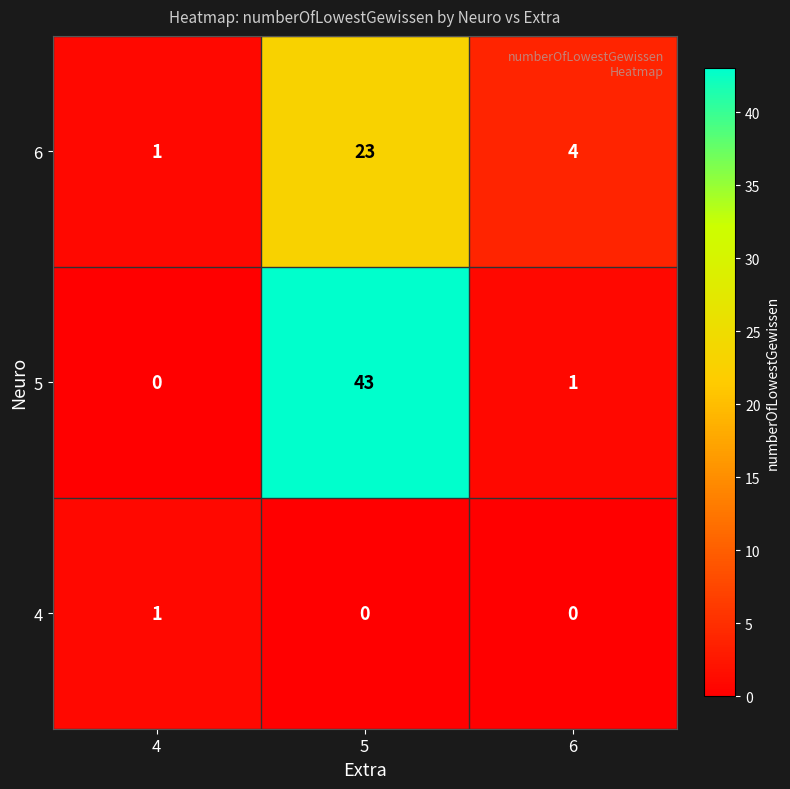

At how many categories does at least one series exceed 11?

1